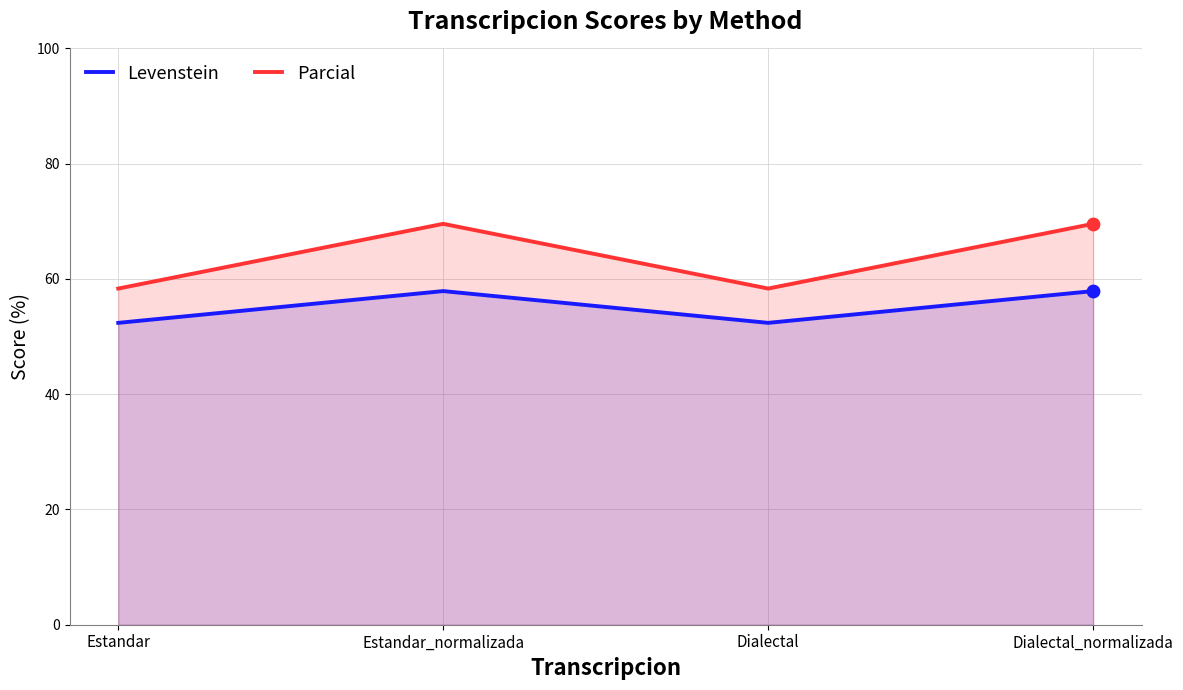

Which series contains the lowest Y value?

Levenstein